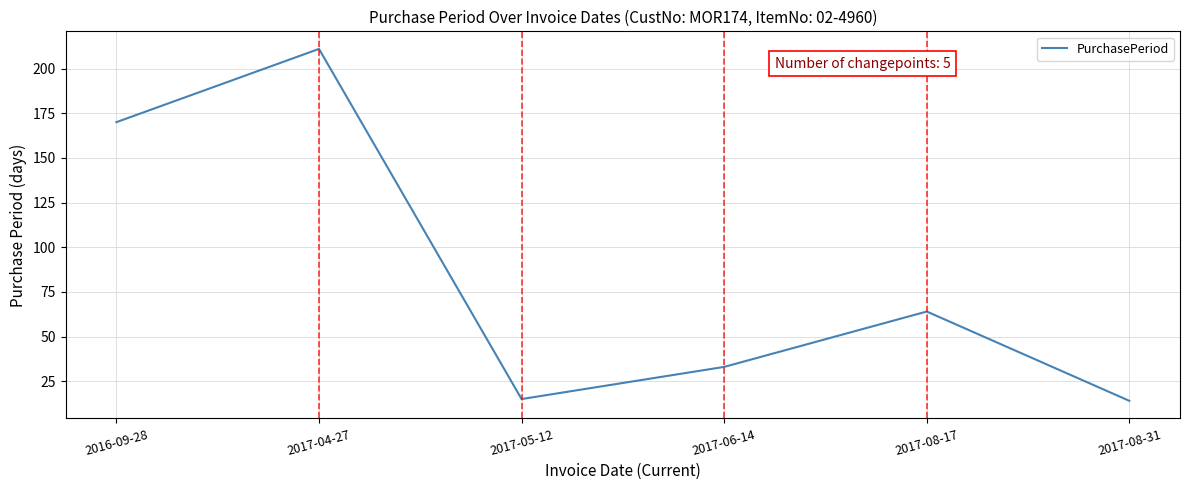

Where is the first local maximum?

2017-04-27